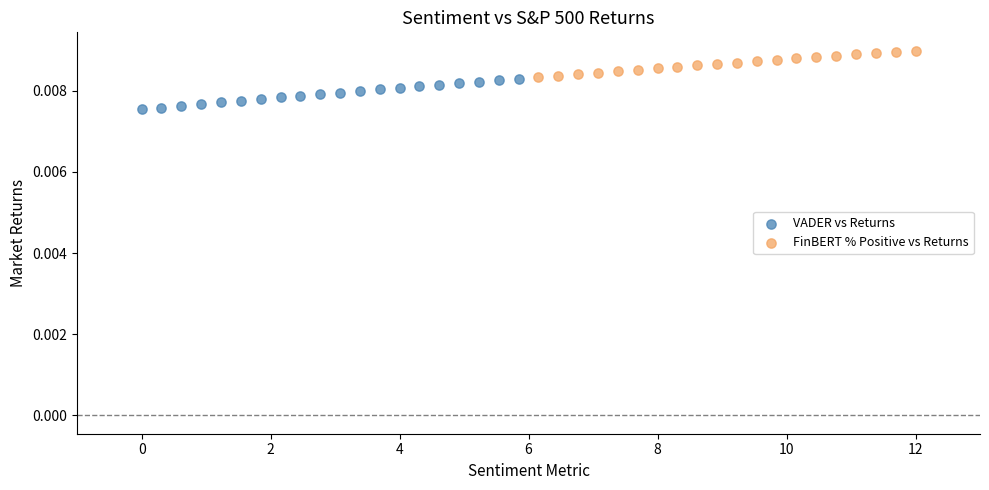

Which series reaches the minimum Y coordinate?

VADER vs Returns